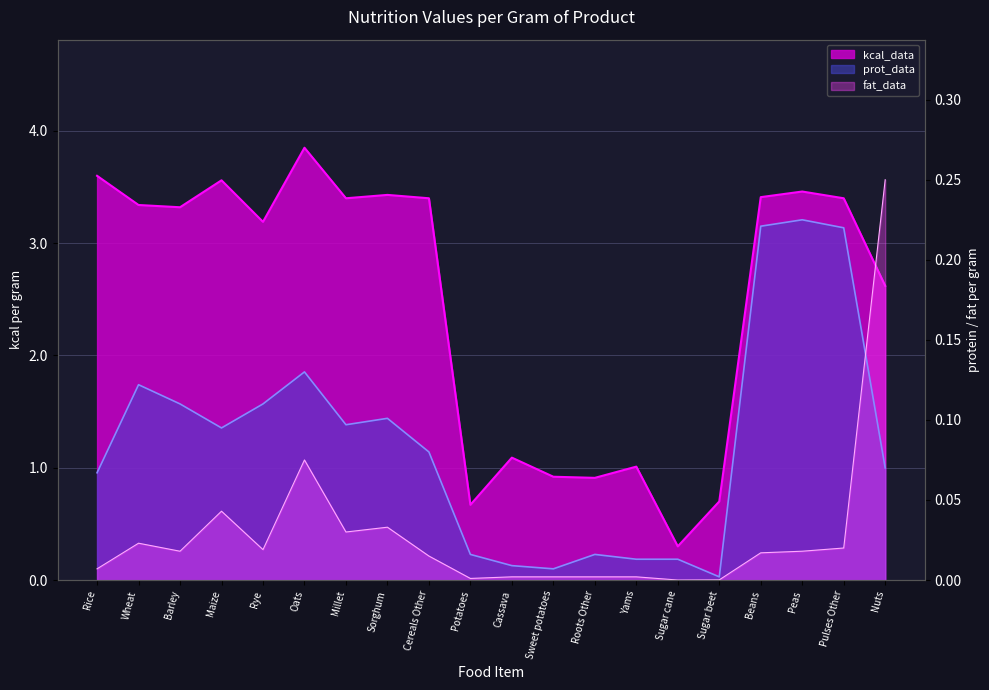

Rank the series at Rye from highest to lowest value.

kcal_data, prot_data, fat_data